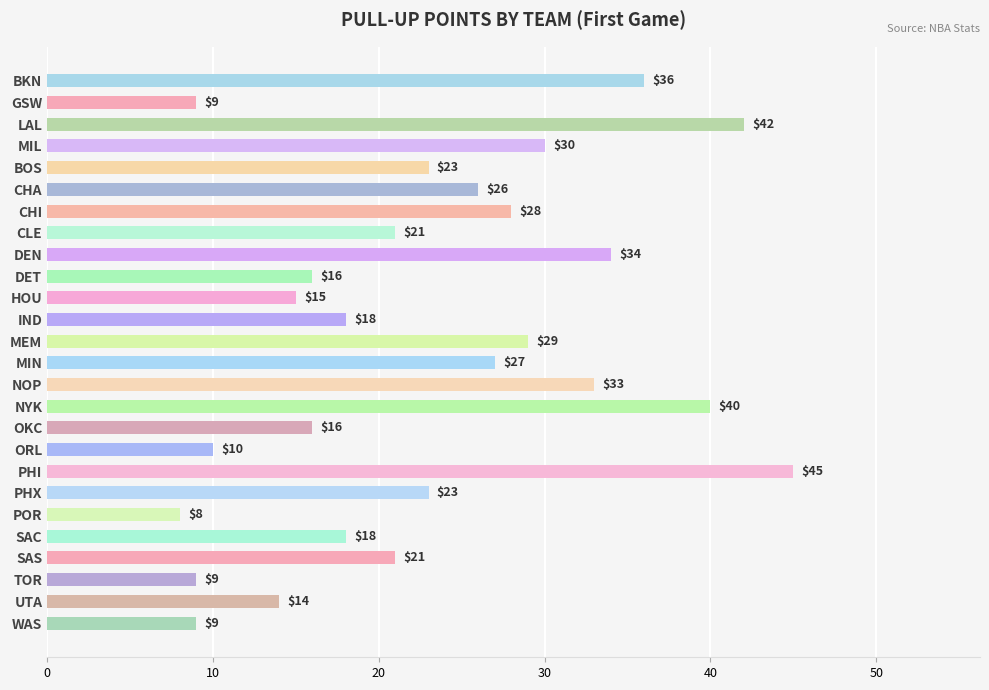

What is the average value?

23